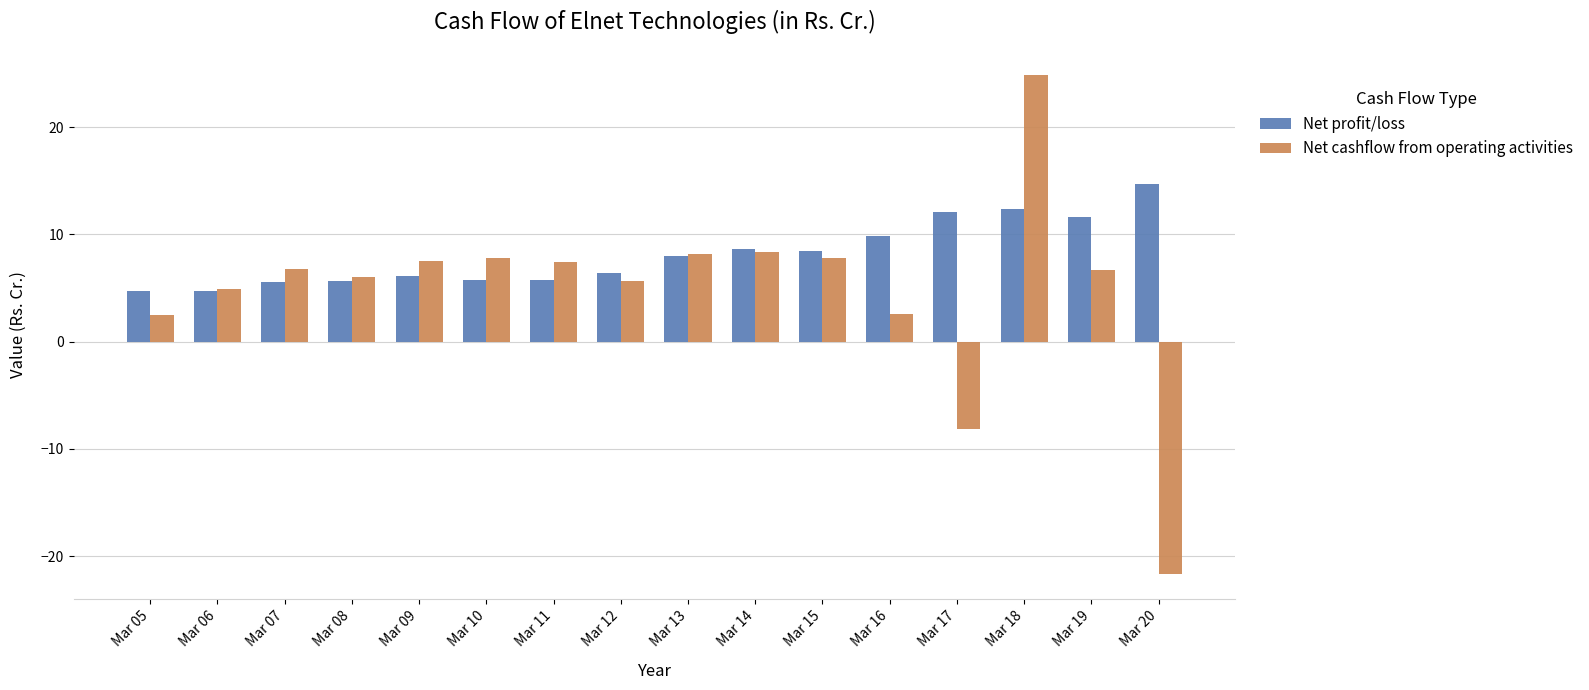

Rank the series at Mar 05 from highest to lowest value.

Net profit/loss, Net cashflow from operating activities